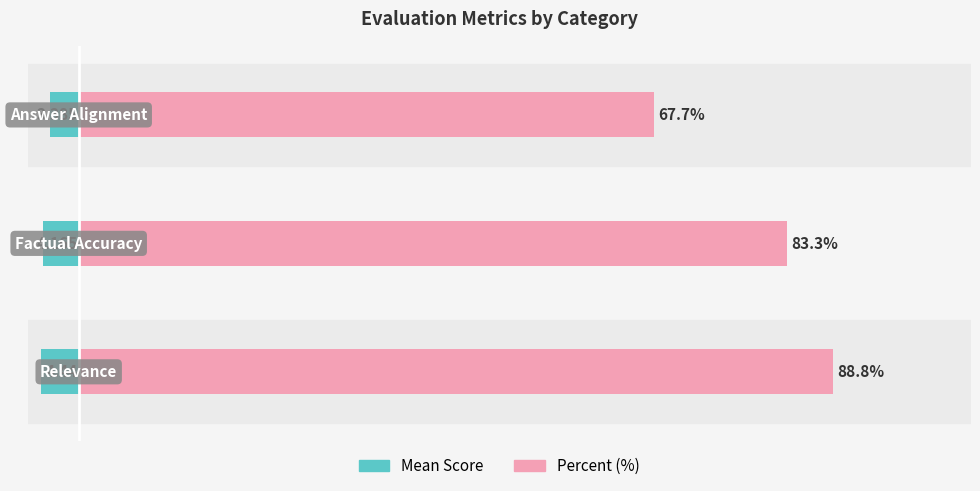

Does the chart contain any negative values?

Yes